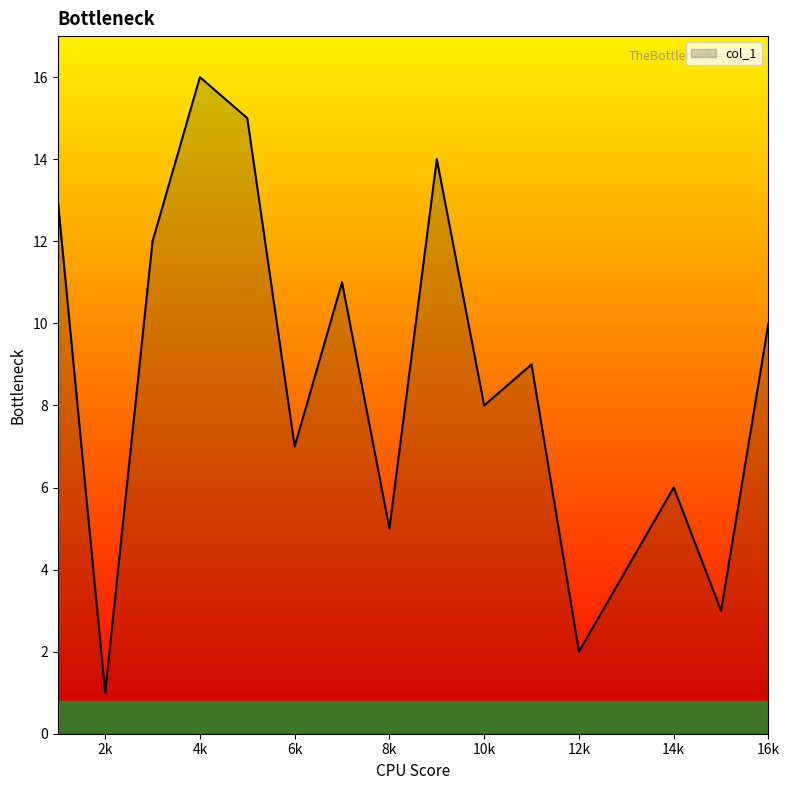

What is the greatest value displayed?

16